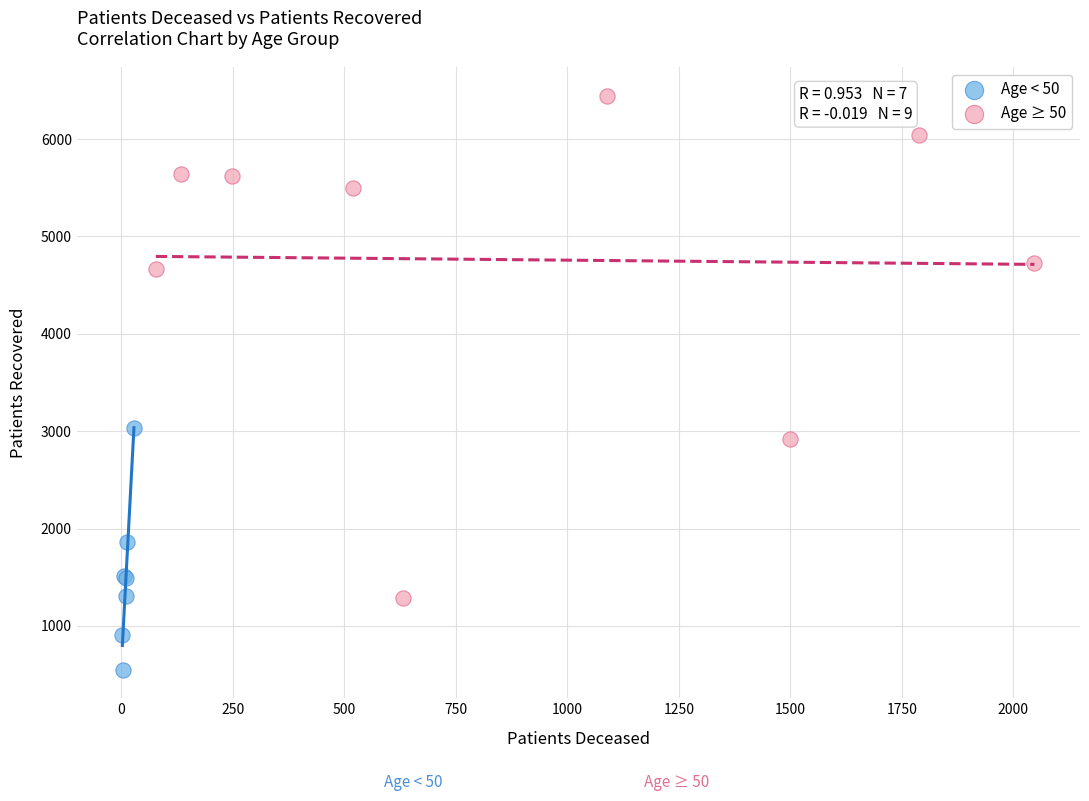

Which series reaches the minimum Y coordinate?

Age < 50